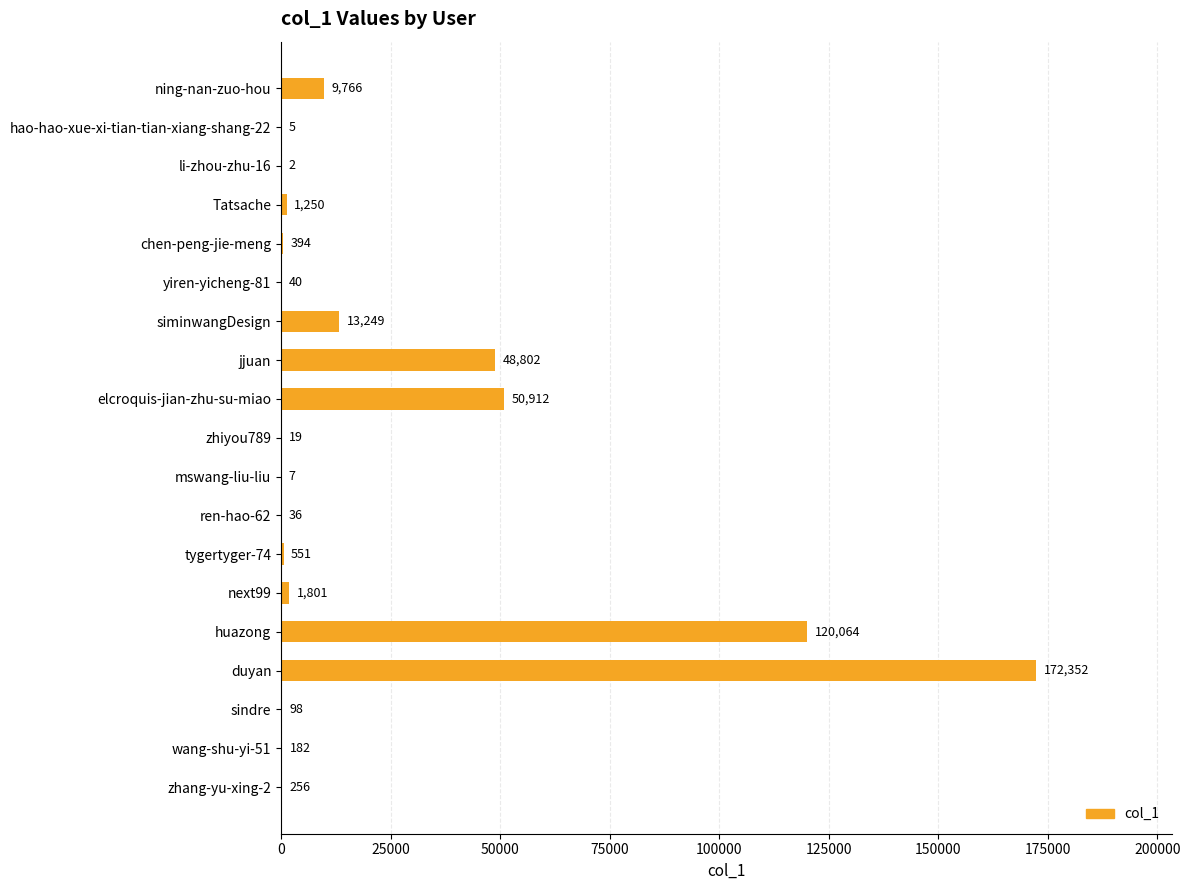

Which label corresponds to the largest value in the chart?

duyan